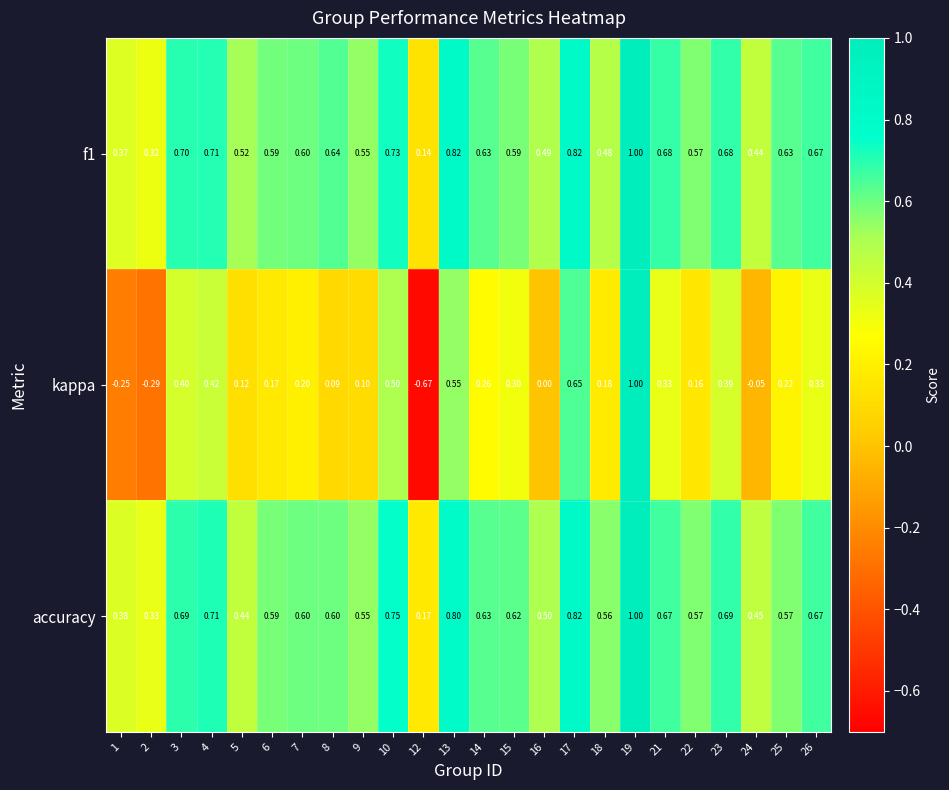

At which category is the sum across all series the highest?

19